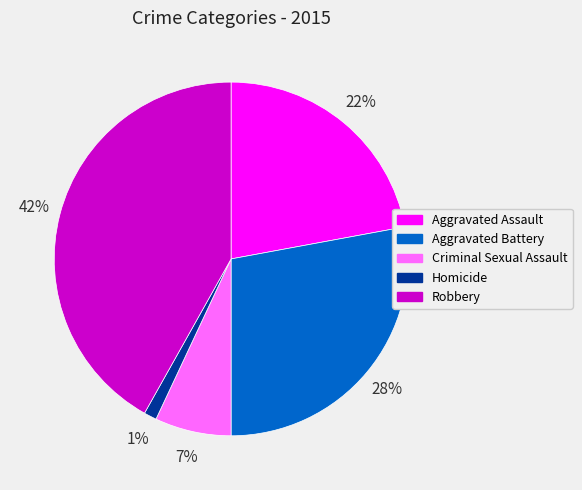

Approximately how many times larger is the value at Robbery compared to Aggravated Battery?

1.5